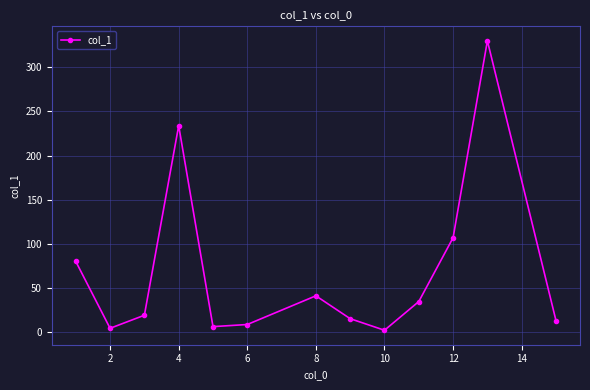

What is the value of the 1st point from the left?

80.1